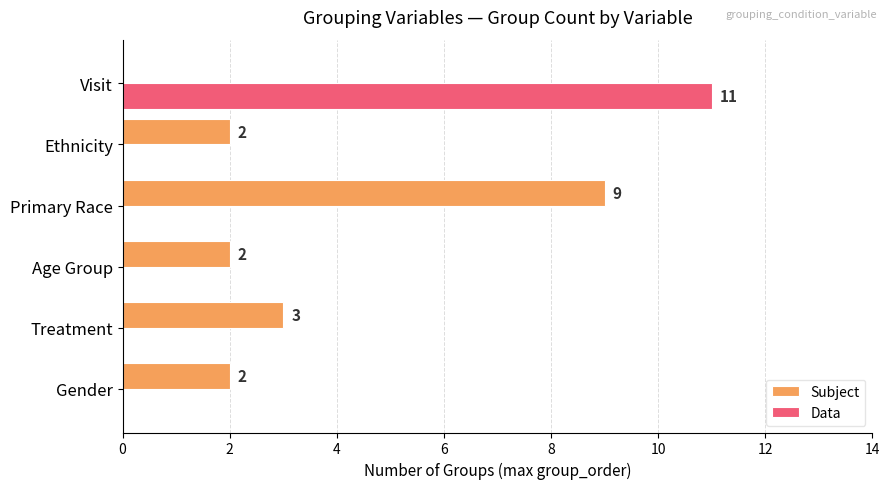

Which category has the highest value across all series?

Visit